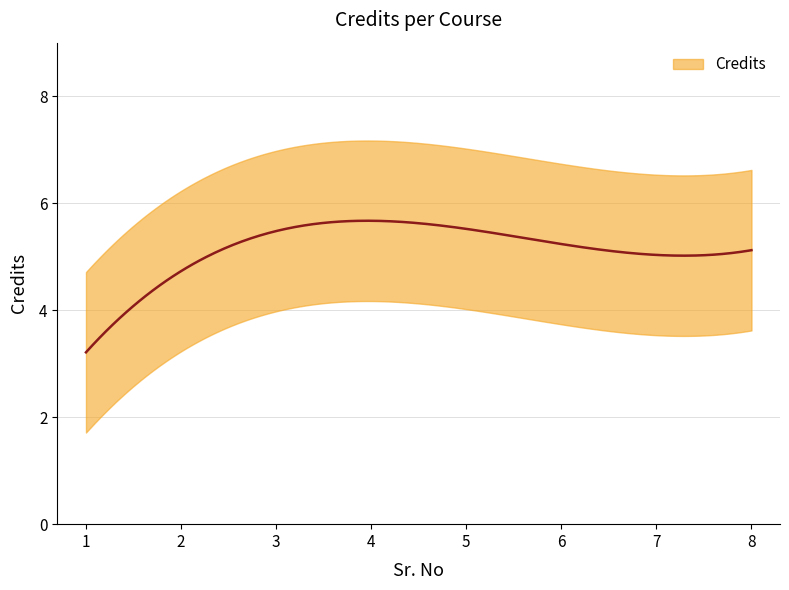

What is the smallest value displayed?

3